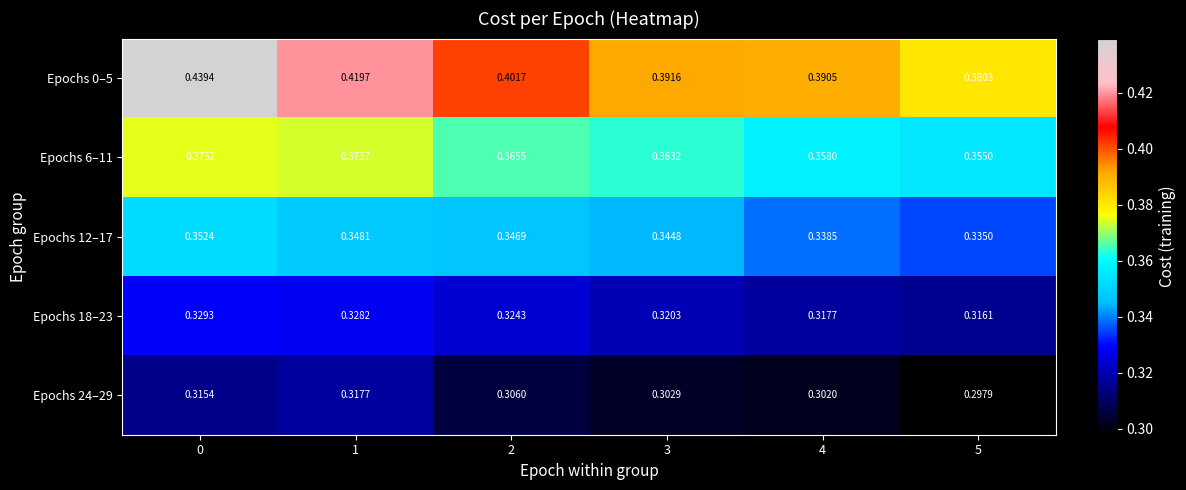

How many categories are shown in the chart?

6